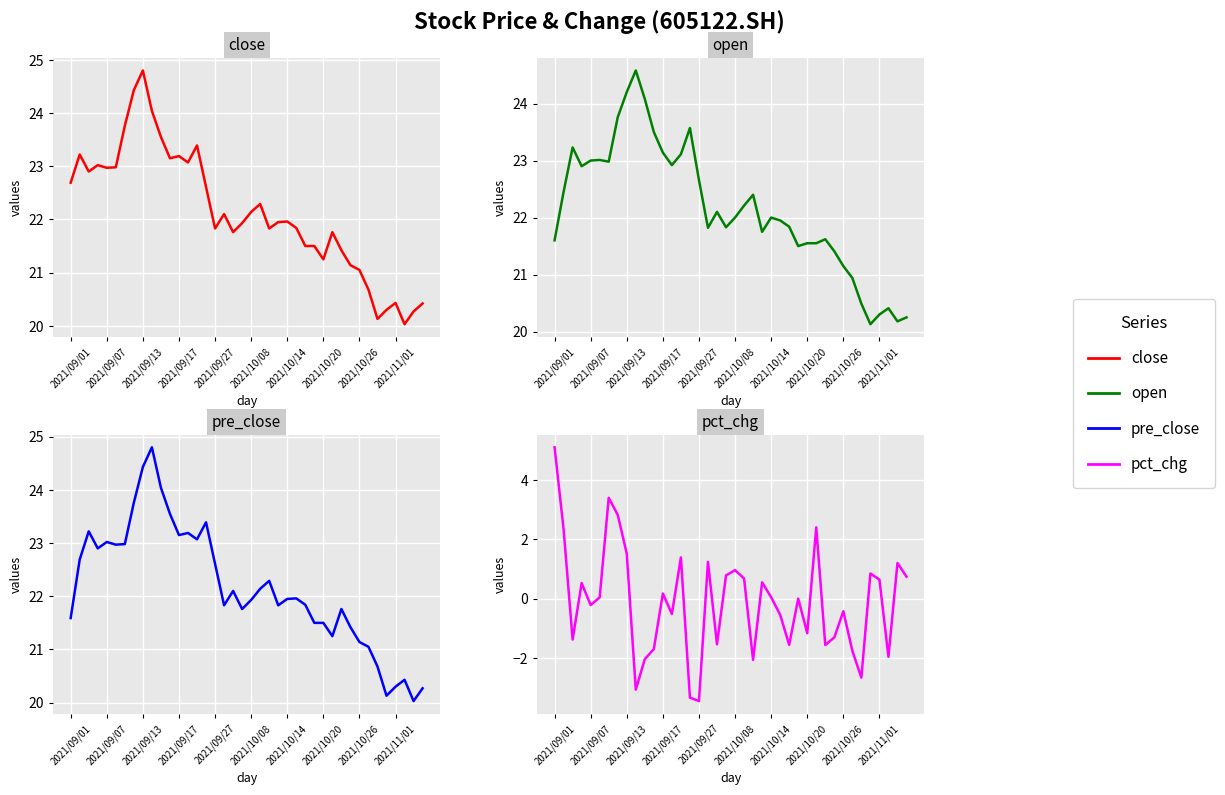

The value of close at 31 is 9.2. True or false?

False